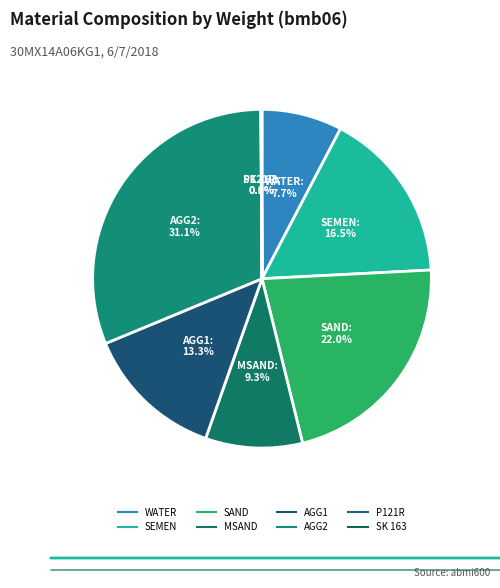

True or false: AGG1 accounts for 28% of the total.

False